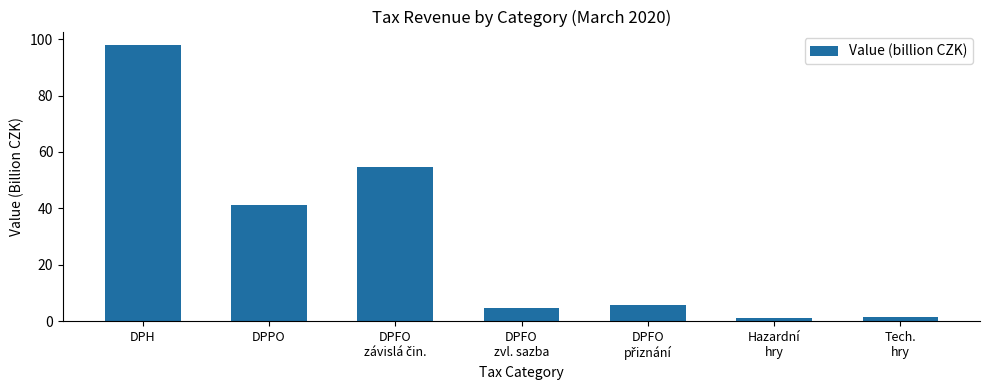

The chart shows a value of 97.8 at DPH. True or false?

True